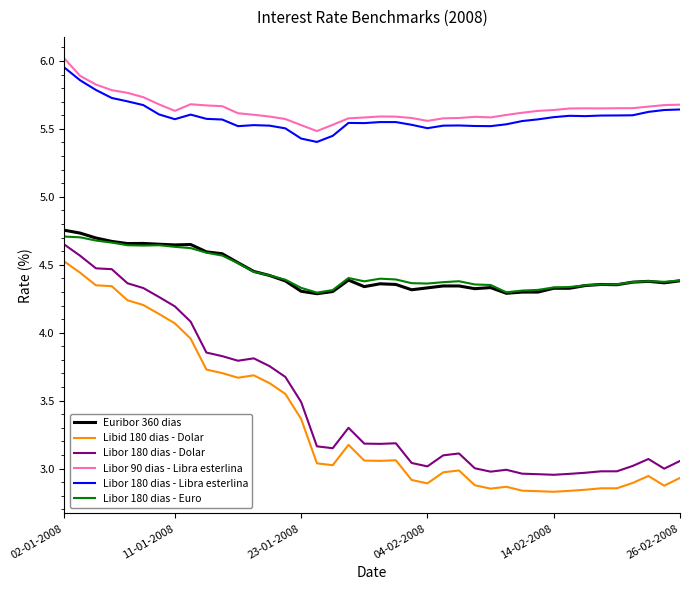

True or false: Euribor 360 dias and Libor 90 dias - Libra esterlina cross at least once.

False